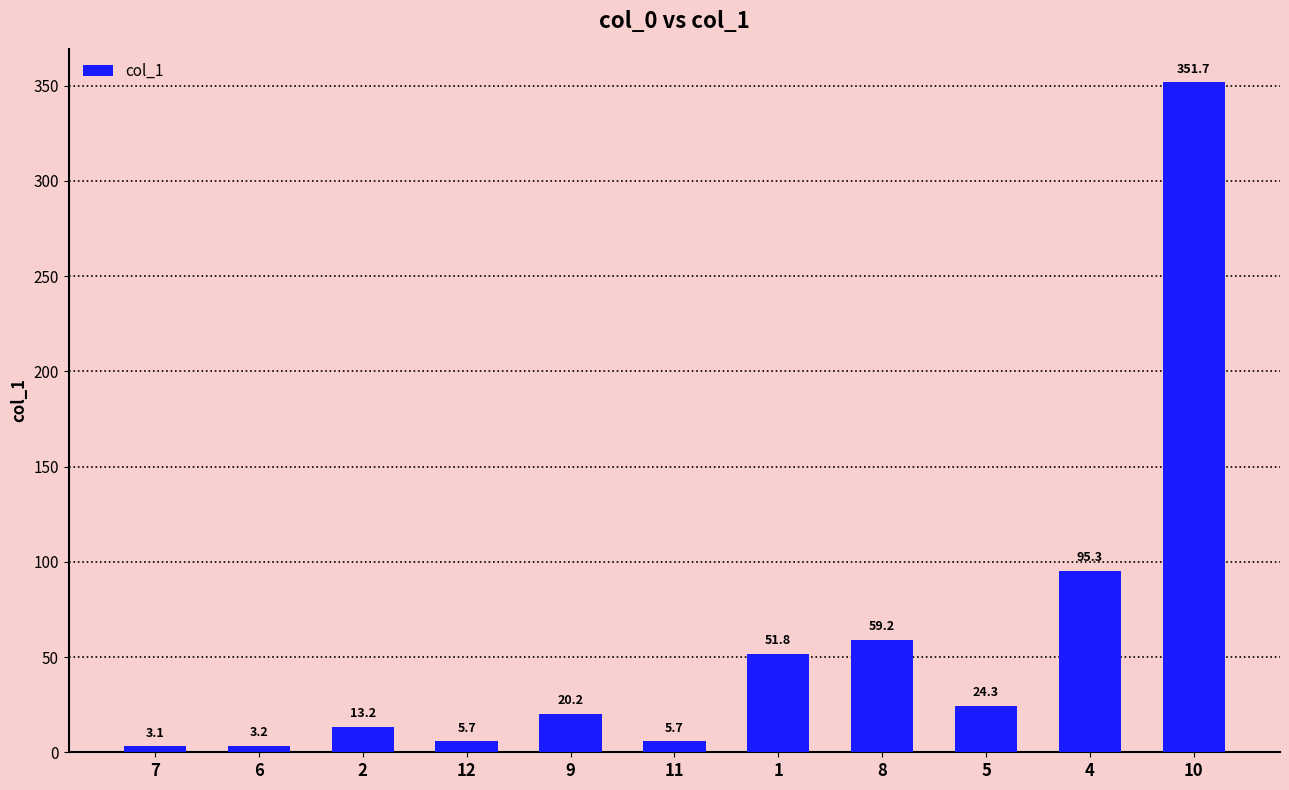

True or false: the data shows 20.2 at 9.

True